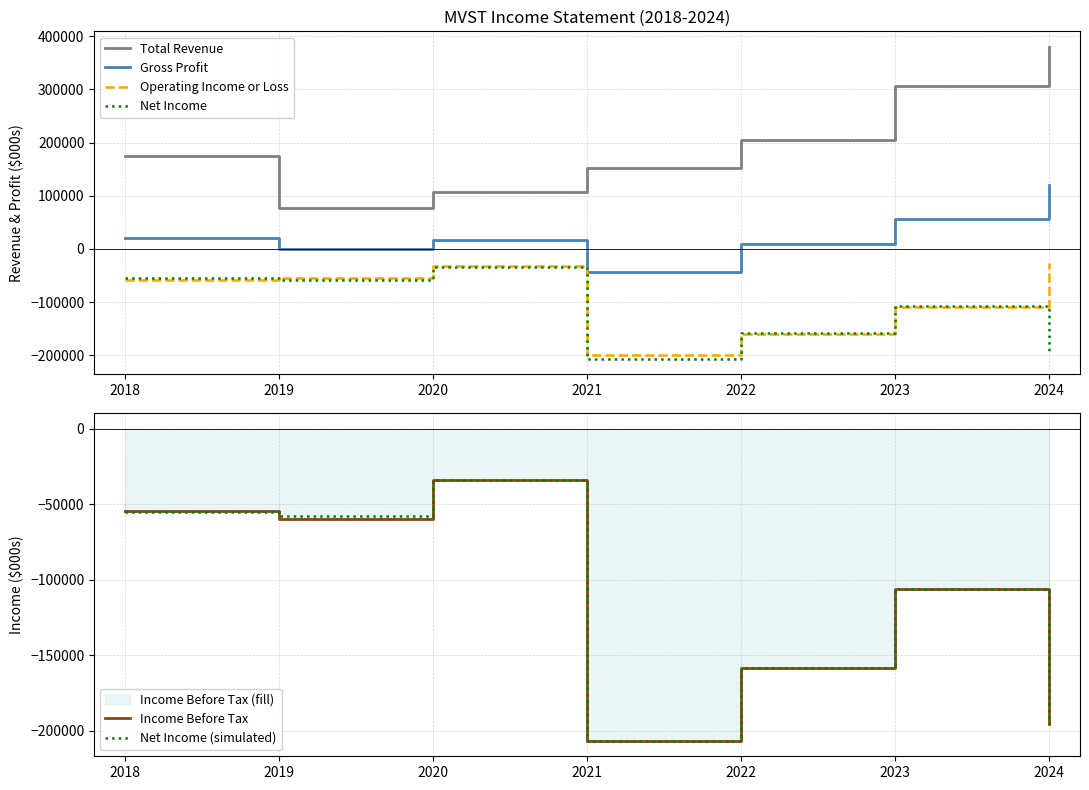

Reading left to right, list all the values displayed in this chart.

Total Revenue: 174200	76400	107500	152000	204500	306600	379800
Gross Profit: 20800	-200	17100	-42700	9100	57200	119600
Operating Income or Loss: -58000	-54200	-32100	-200200	-159800	-108200	-25600
Net Income: -54900	-57500	-33600	-206500	-158200	-106300	-195500
Income Before Tax: -54300	-59500	-33600	-206500	-158200	-106400	-195500
Net Income (simulated): -54900	-57500	-33600	-206500	-158200	-106300	-195500